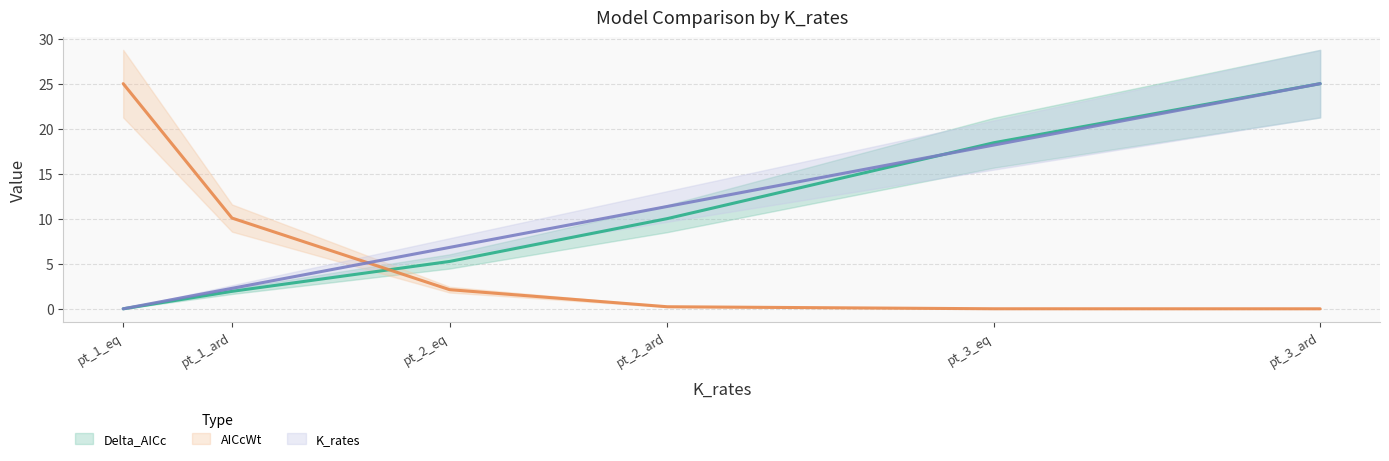

What is the difference between the maximum and second lowest values in the AICcWt series?

25.0